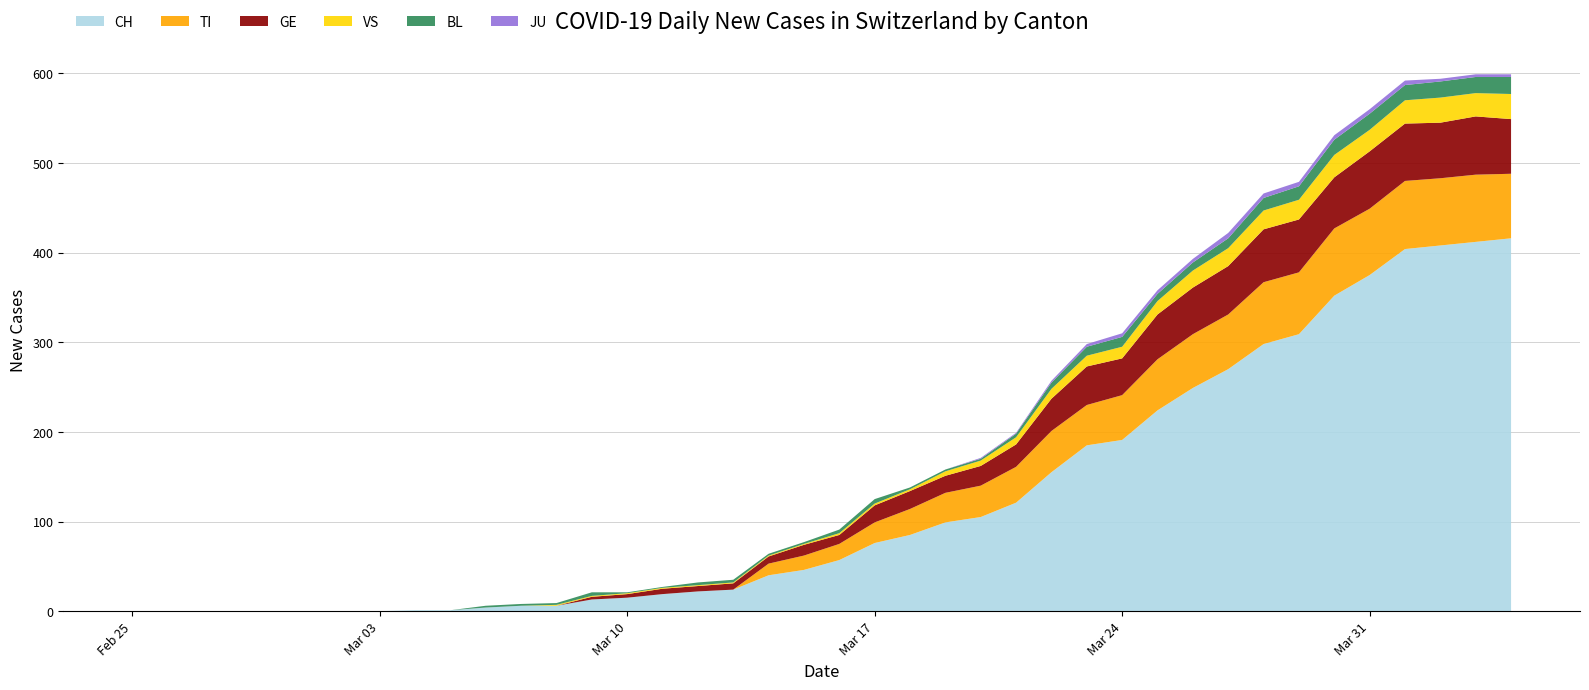

Reading left to right, list all the values displayed in this chart.

CH: 0	0	0	0	0	0	0	0	1	1	4	6	6	13	15	19	22	24	40	46	57	76	85	99	105	121	155	185	191	224	249	270	298	309	352	375	404	408	412	416
TI: 0	0	0	0	0	0	0	0	0	0	0	0	0	0	0	0	0	0	13	16	18	23	29	33	35	40	46	45	50	57	60	61	69	69	75	74	76	75	75	72
GE: 0	0	0	0	0	0	0	0	0	0	0	0	0	3	4	6	6	7	8	12	10	19	20	19	22	25	36	43	41	50	52	54	59	59	57	64	64	62	65	61
VS: 0	0	0	0	0	0	0	0	0	0	0	0	1	1	1	1	1	1	1	1	2	2	2	5	6	8	11	12	13	15	19	20	21	22	25	24	26	28	26	28
BL: 0	0	0	0	0	0	0	0	0	0	2	2	2	4	1	1	3	3	2	2	4	5	2	2	2	4	7	10	11	8	9	11	14	15	17	18	17	18	18	19
JU: 0	0	0	0	0	0	0	0	0	0	0	0	0	0	0	0	0	0	0	0	0	0	0	0	1	1	2	3	4	4	4	6	5	5	5	5	5	3	3	3